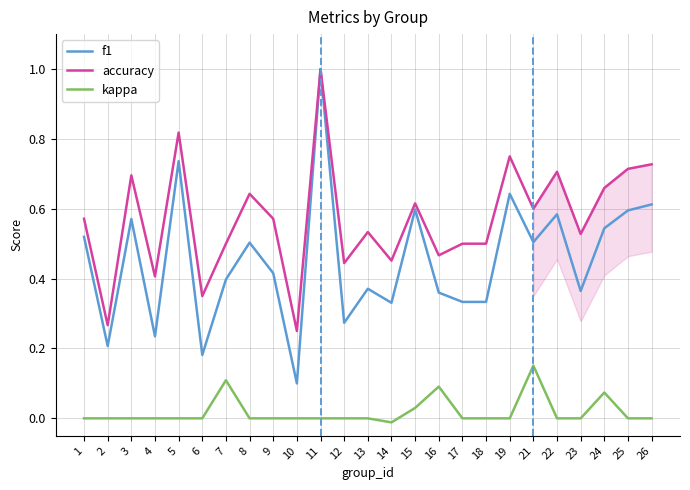

At which label does accuracy reach its minimum?

10